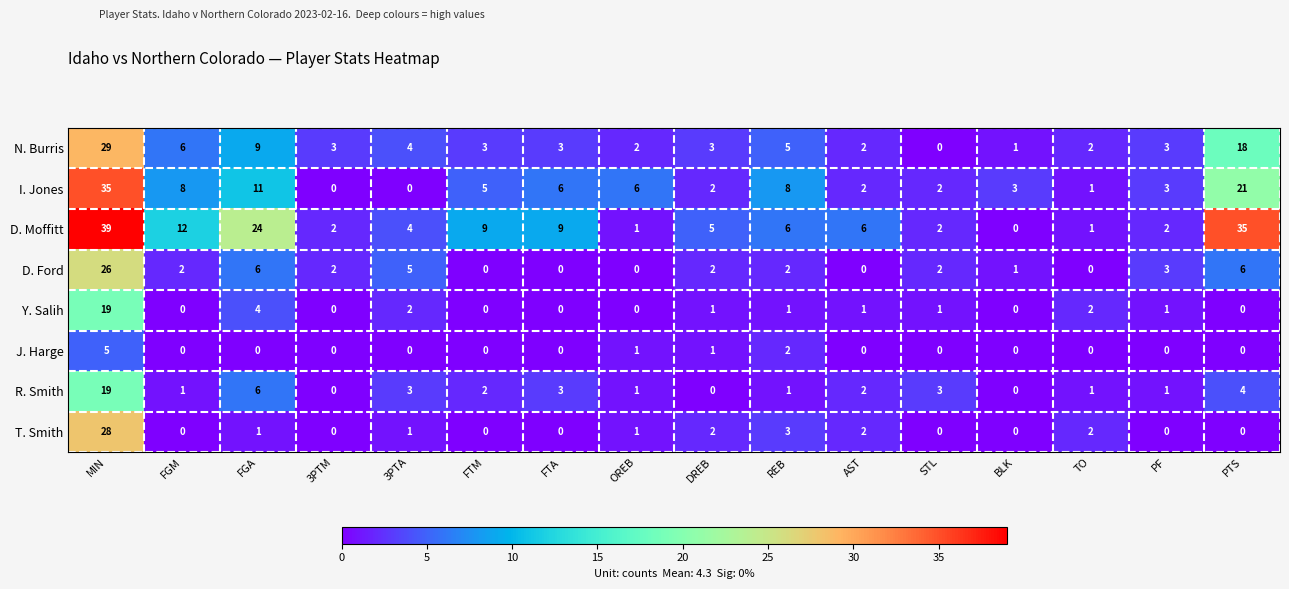

What is the total value across all series at FTA?

21